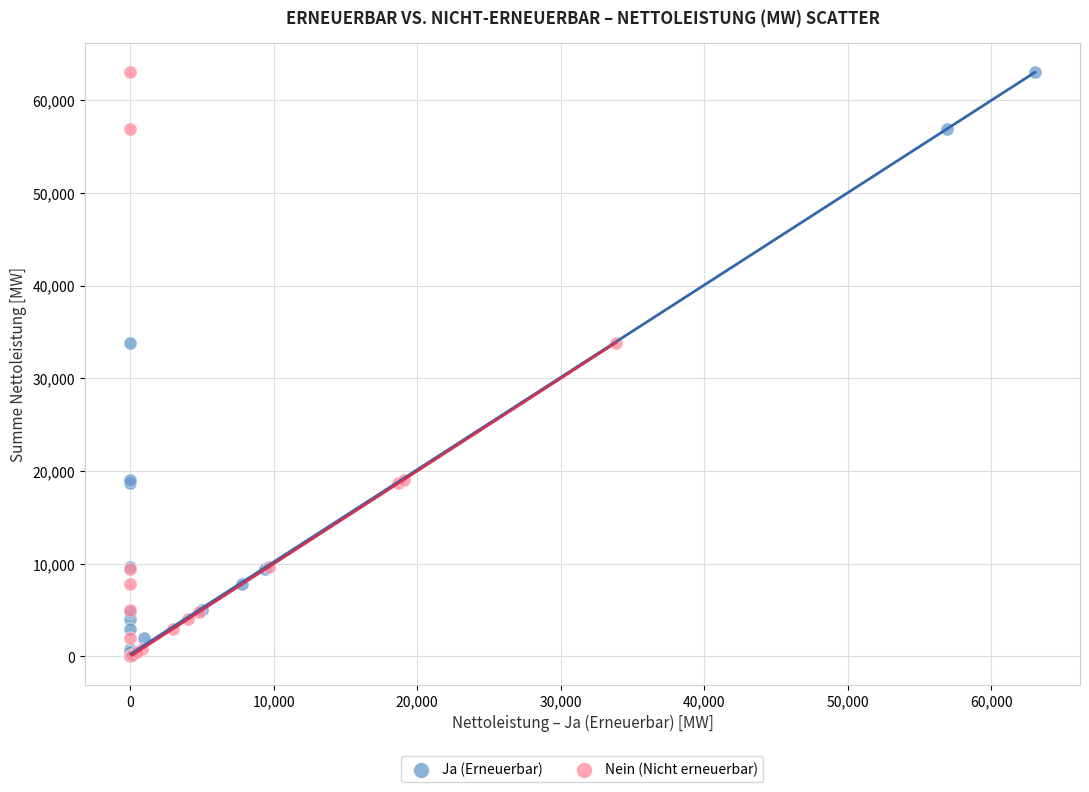

What are all the series names shown in the legend?

Ja (Erneuerbar), Nein (Nicht erneuerbar)